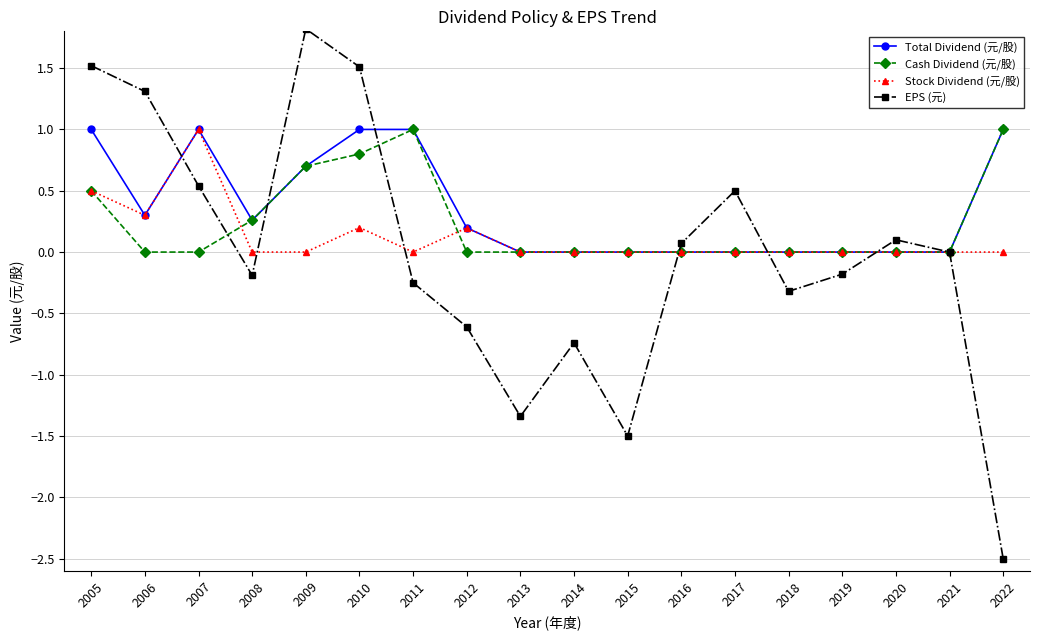

Between 2013 and 2020, which series saw the biggest shift?

EPS (元)